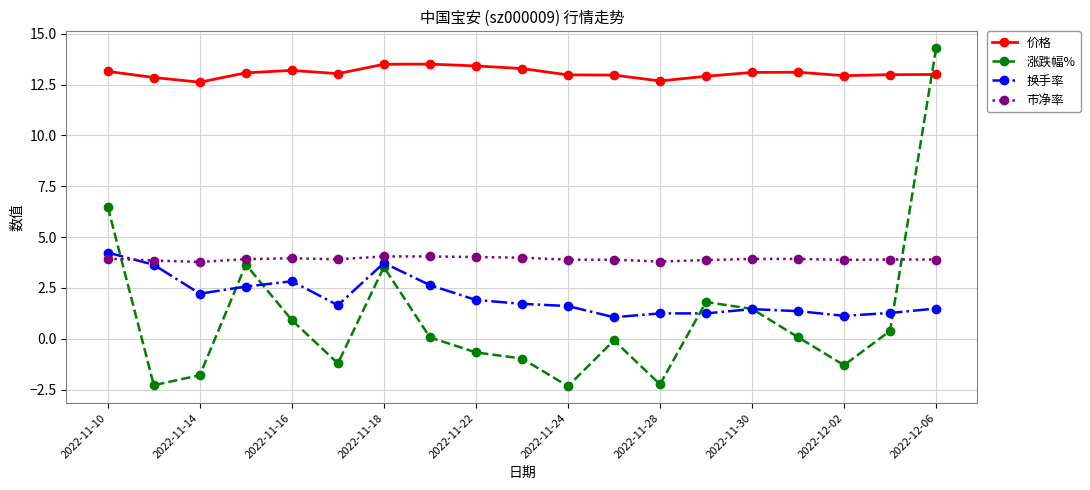

What is the value of the 涨跌幅% point at the 3rd from the left?

-1.8